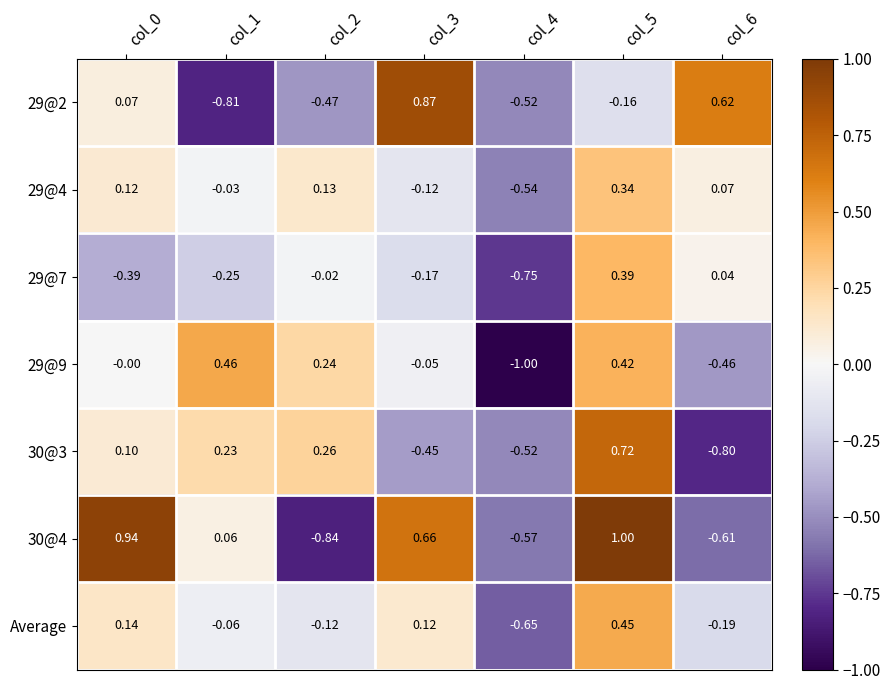

Which category has the lowest value across all series?

col_4